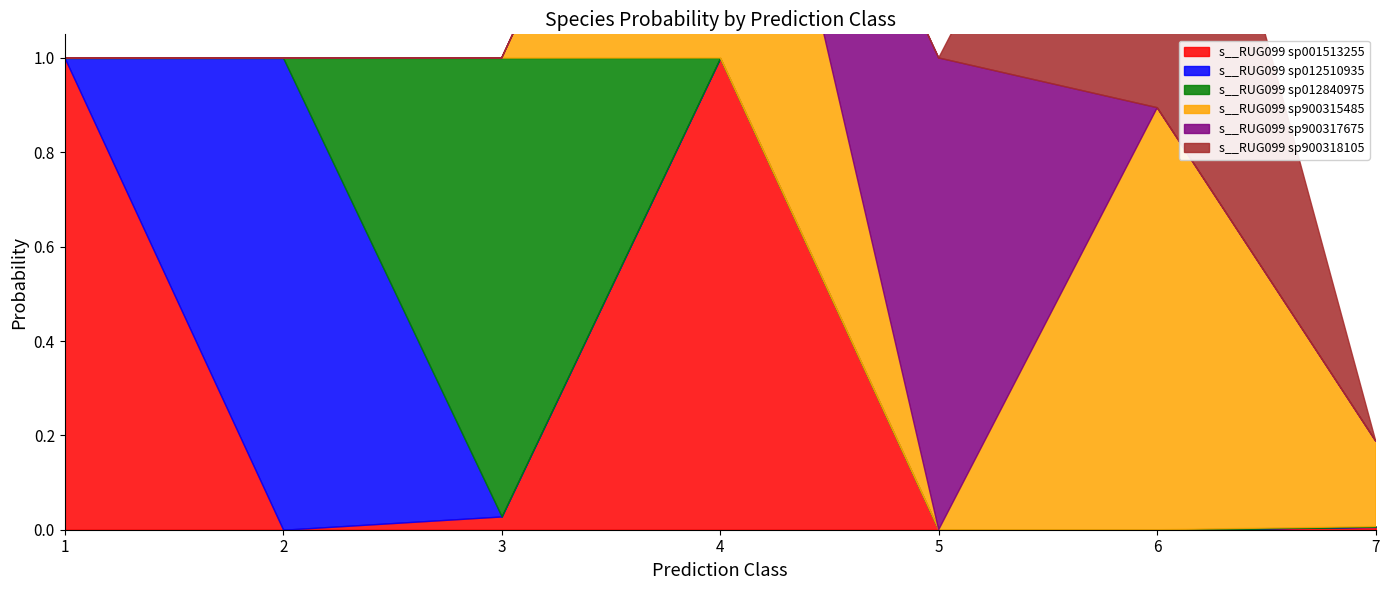

Rank the series at 4 from lowest to highest value.

s__RUG099 sp012510935, s__RUG099 sp012840975, s__RUG099 sp900317675, s__RUG099 sp900318105, s__RUG099 sp900315485, s__RUG099 sp001513255